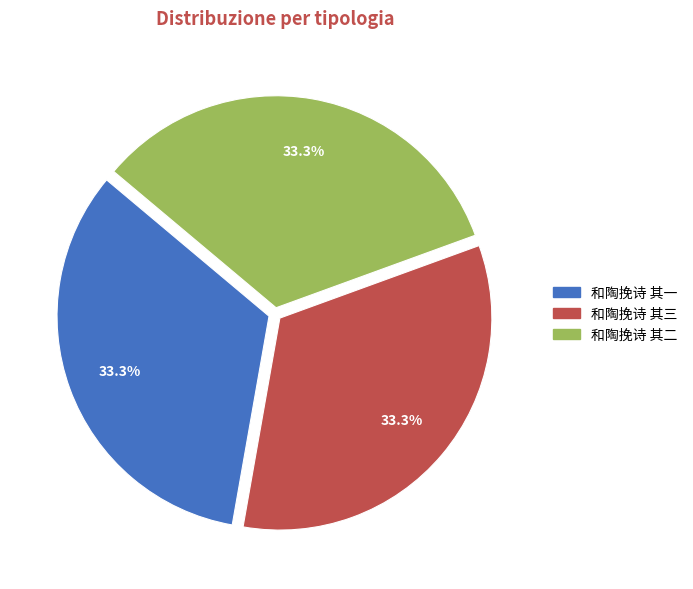

The 和陶挽诗 其三 slice represents 33% of the pie. True or false?

True